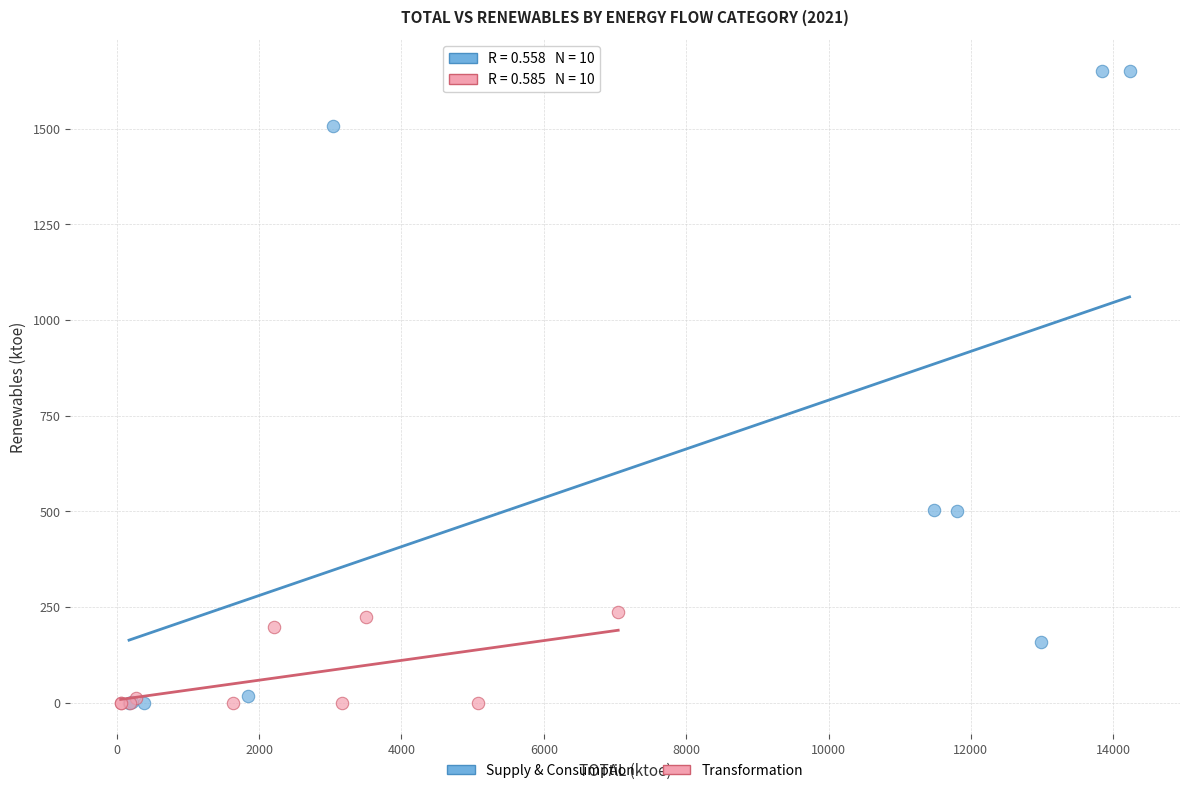

Which series reaches the maximum Y coordinate?

Supply & Consumption